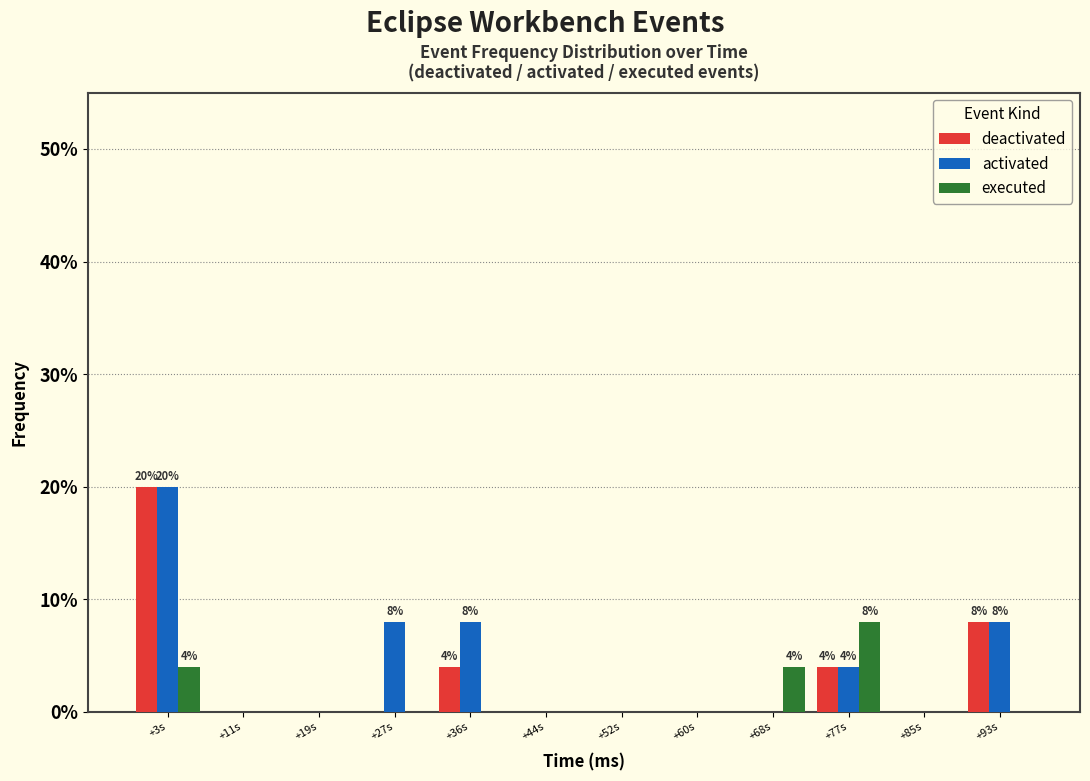

At which label is deactivated closest to 10?

+93s